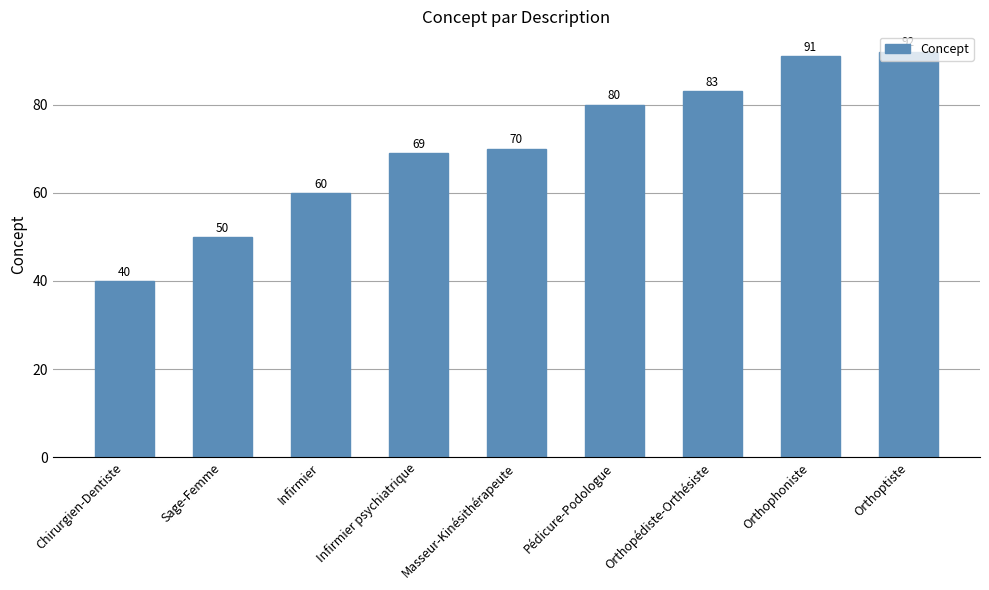

List the labels in order of value, smallest first.

Chirurgien-Dentiste, Sage-Femme, Infirmier, Infirmier psychiatrique, Masseur-Kinésithérapeute, Pédicure-Podologue, Orthopédiste-Orthésiste, Orthophoniste, Orthoptiste